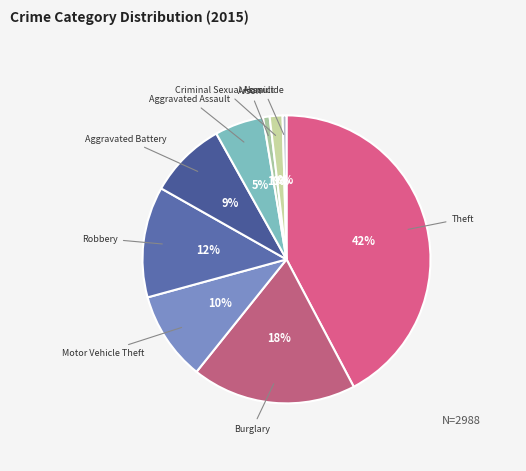

Rank the categories by value from highest to lowest.

Theft, Burglary, Robbery, Motor Vehicle Theft, Aggravated Battery, Aggravated Assault, Criminal Sexual Assault, Arson, Homicide